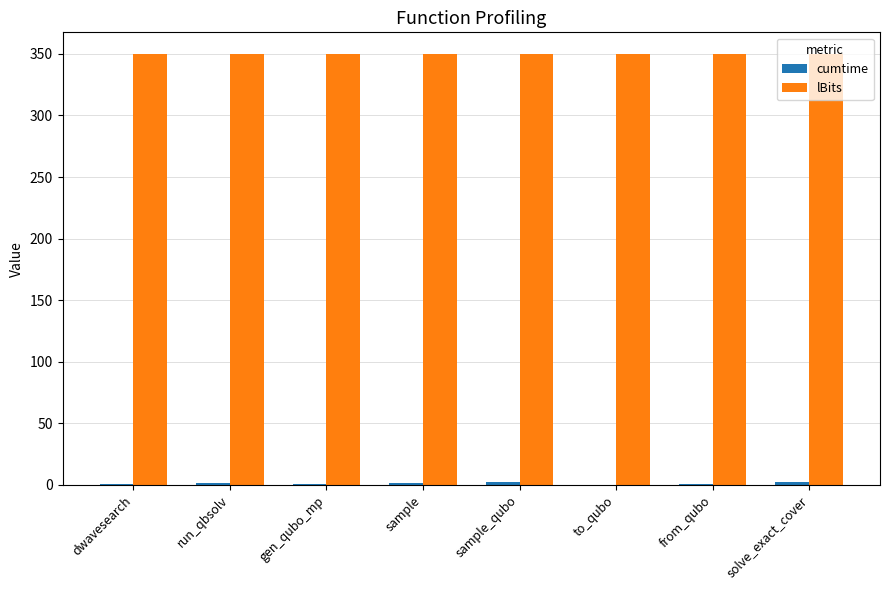

What is the greatest value displayed?

350.0